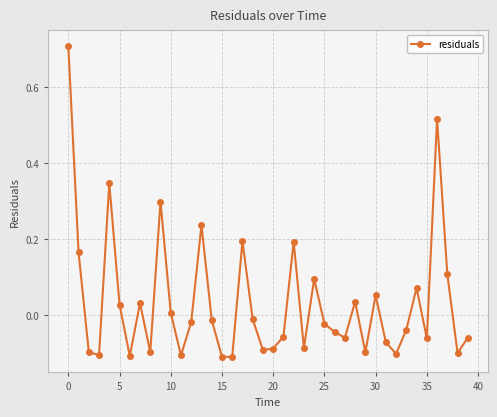

How many interior local peaks (higher than both neighbors) does the data have?

11